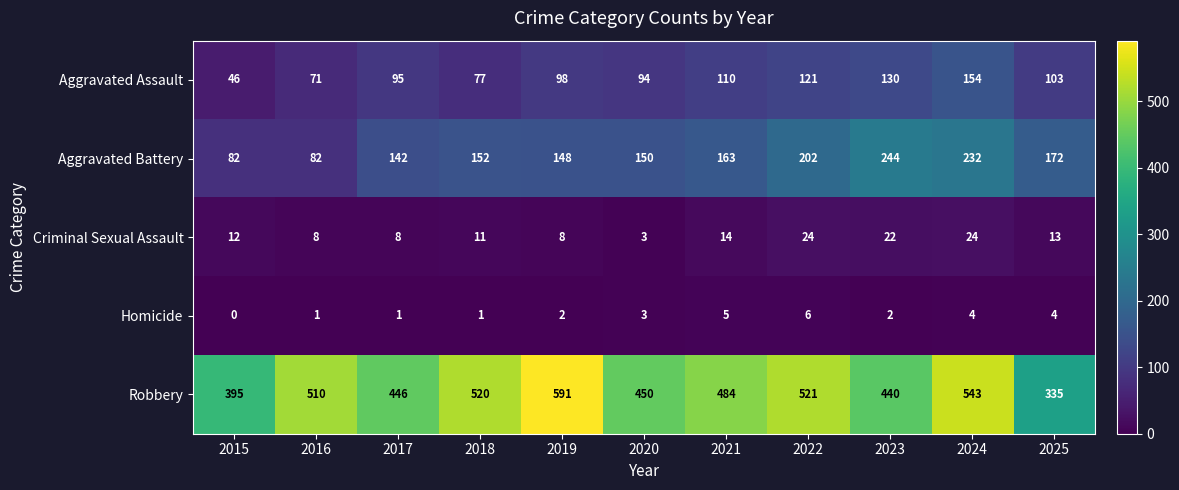

What is the lowest value of the Aggravated Battery series?

82